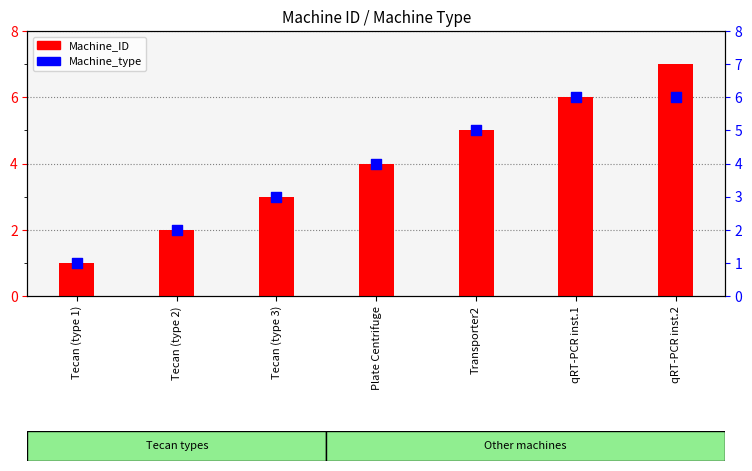

Is the value of Machine_ID at Plate Centrifuge greater than the value of Machine_type at qRT-PCR inst.1?

No